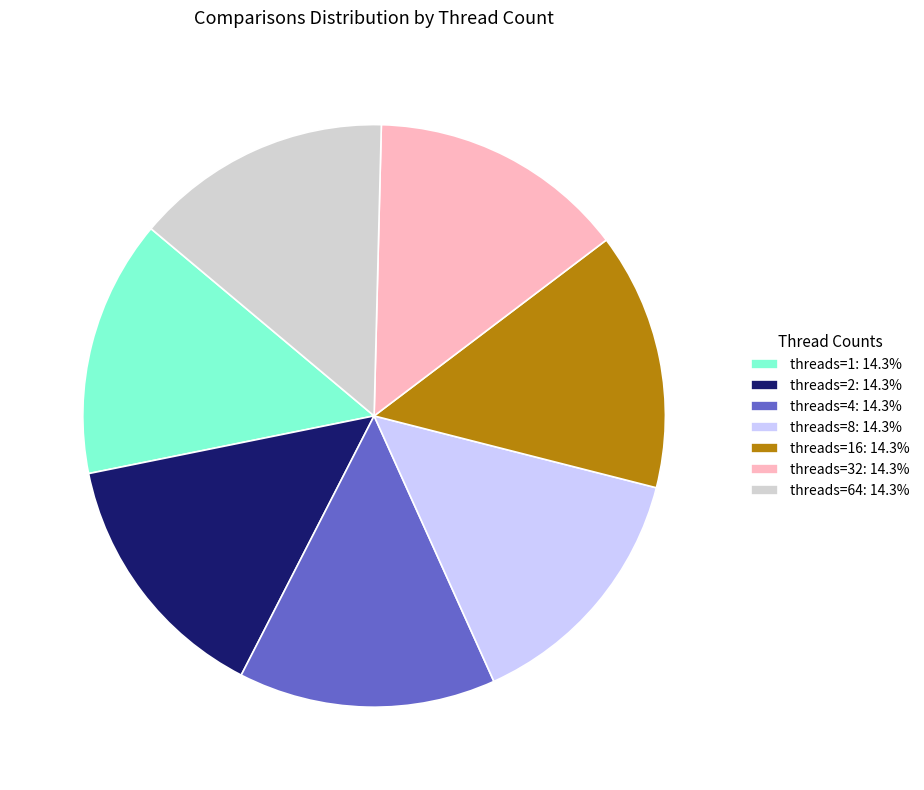

Is the sum of threads=8: 14.3% and threads=16: 14.3% greater than half?

No